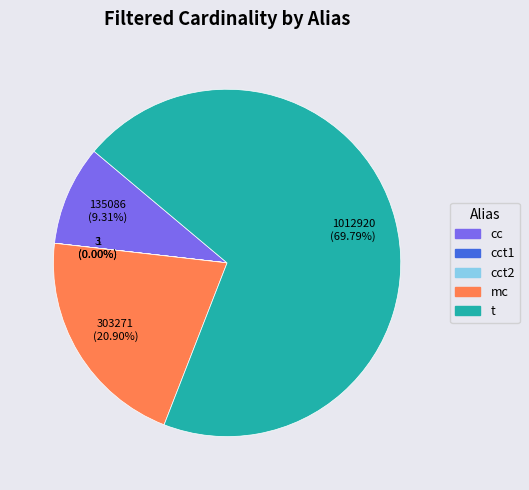

Is there a majority slice in this chart?

Yes